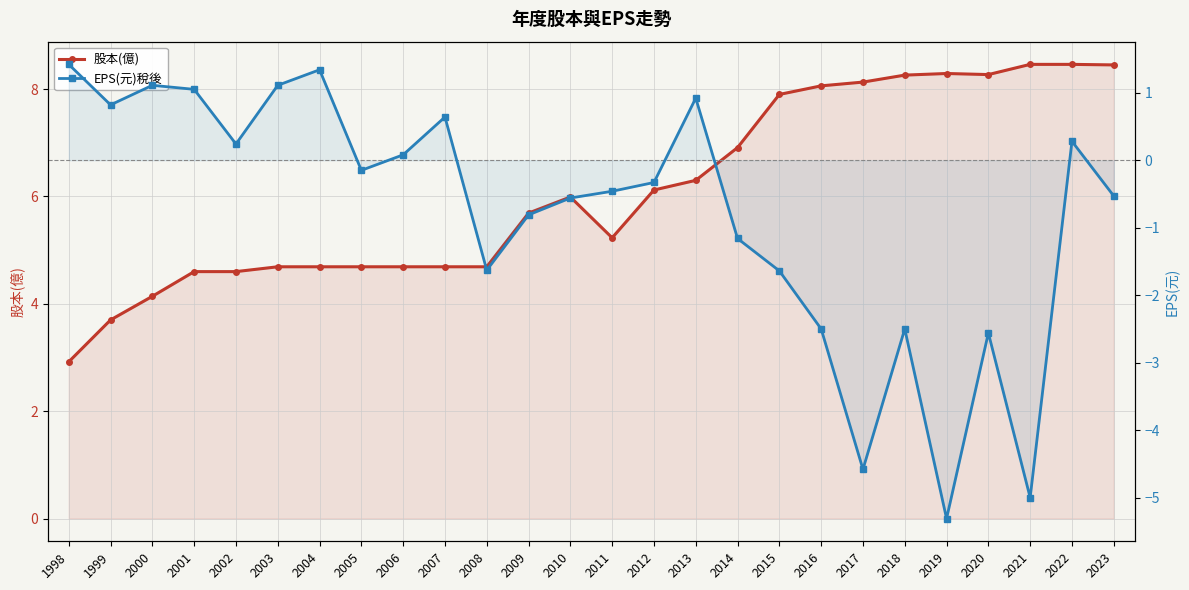

At which category is the sum across all series the highest?

2022